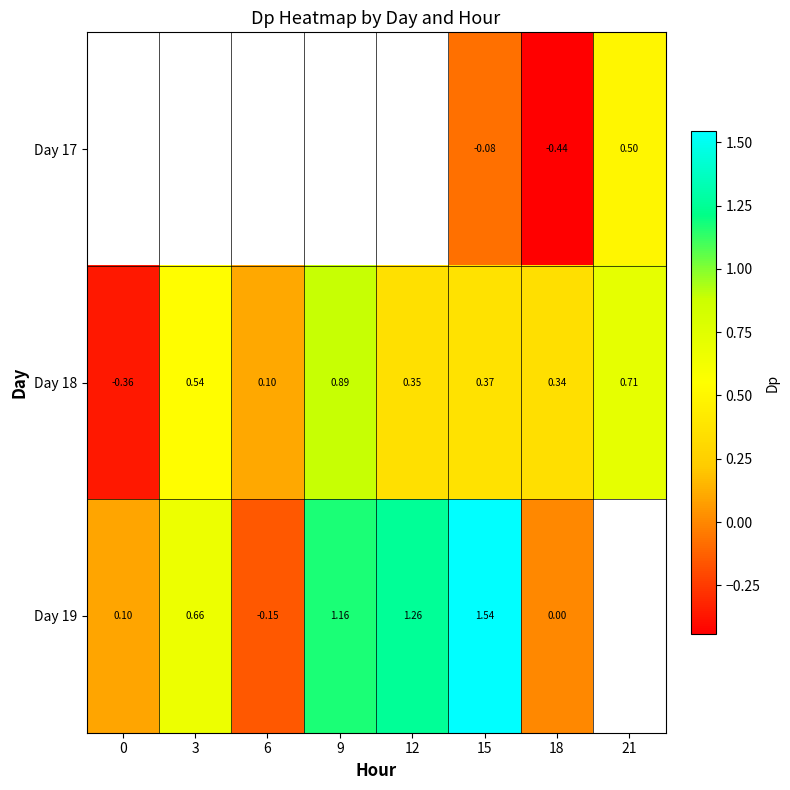

Count the number of categories in the chart.

8